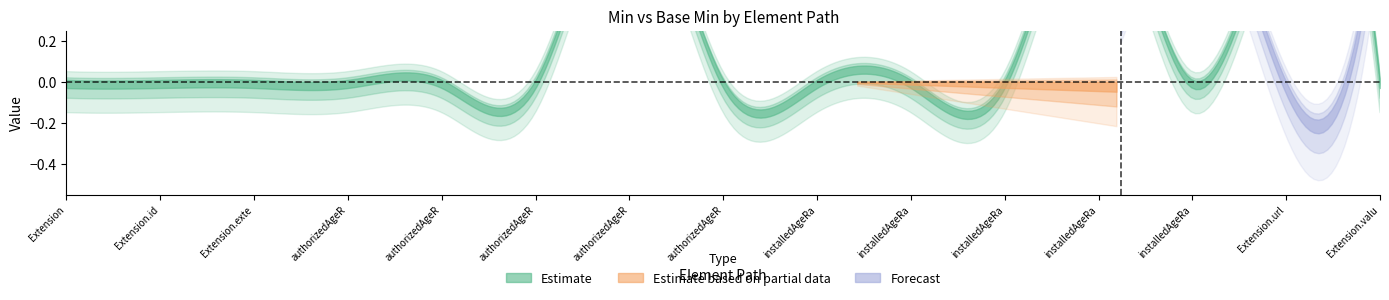

Which series changed the most between Extension.extension:authorizedAgeRange.id and Extension.extension:installedAgeRange?

Forecast